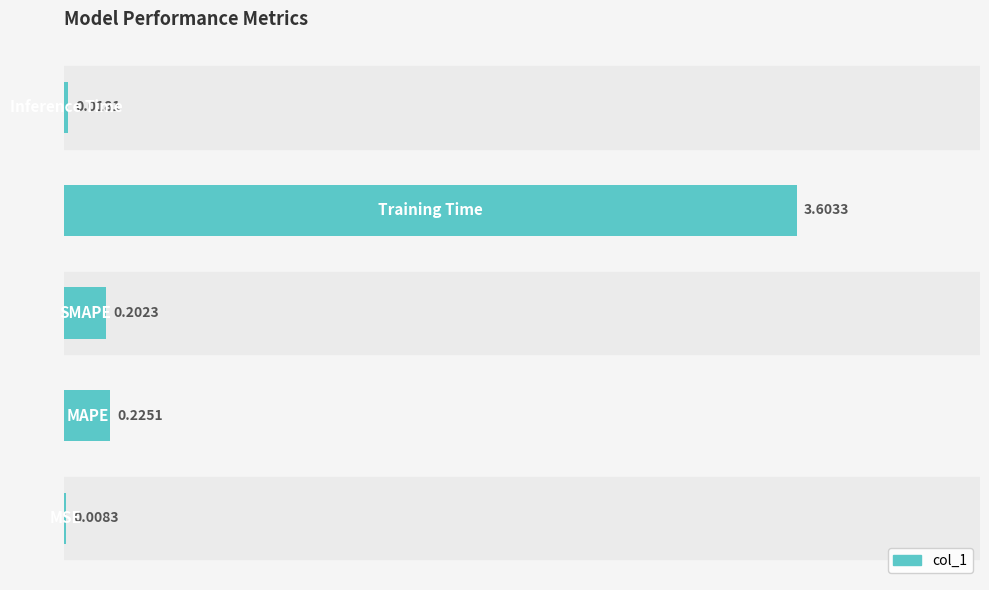

Are the bars horizontal?

Yes